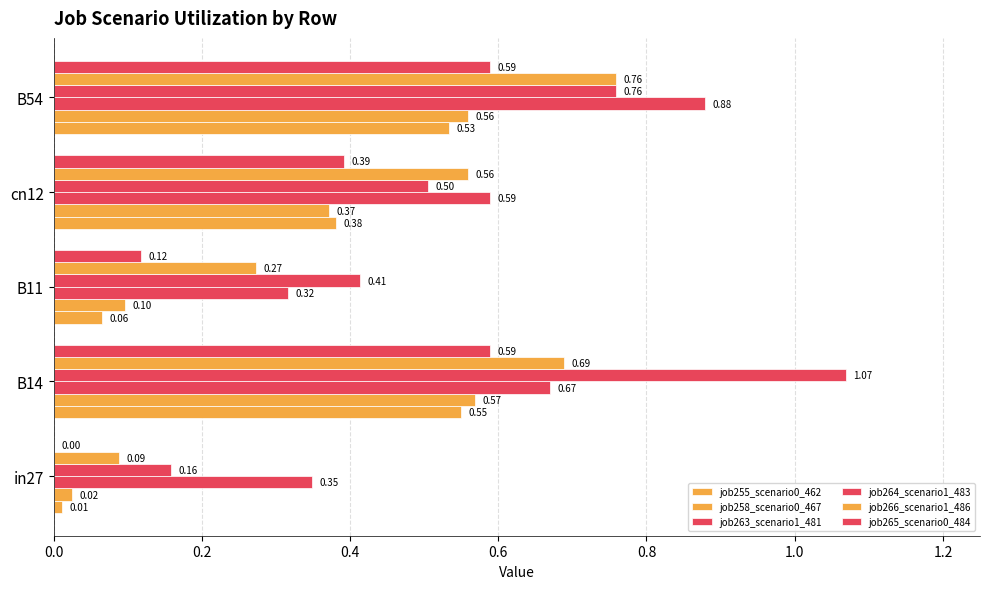

What is the average value of the job263_scenario1_481 series?

0.6